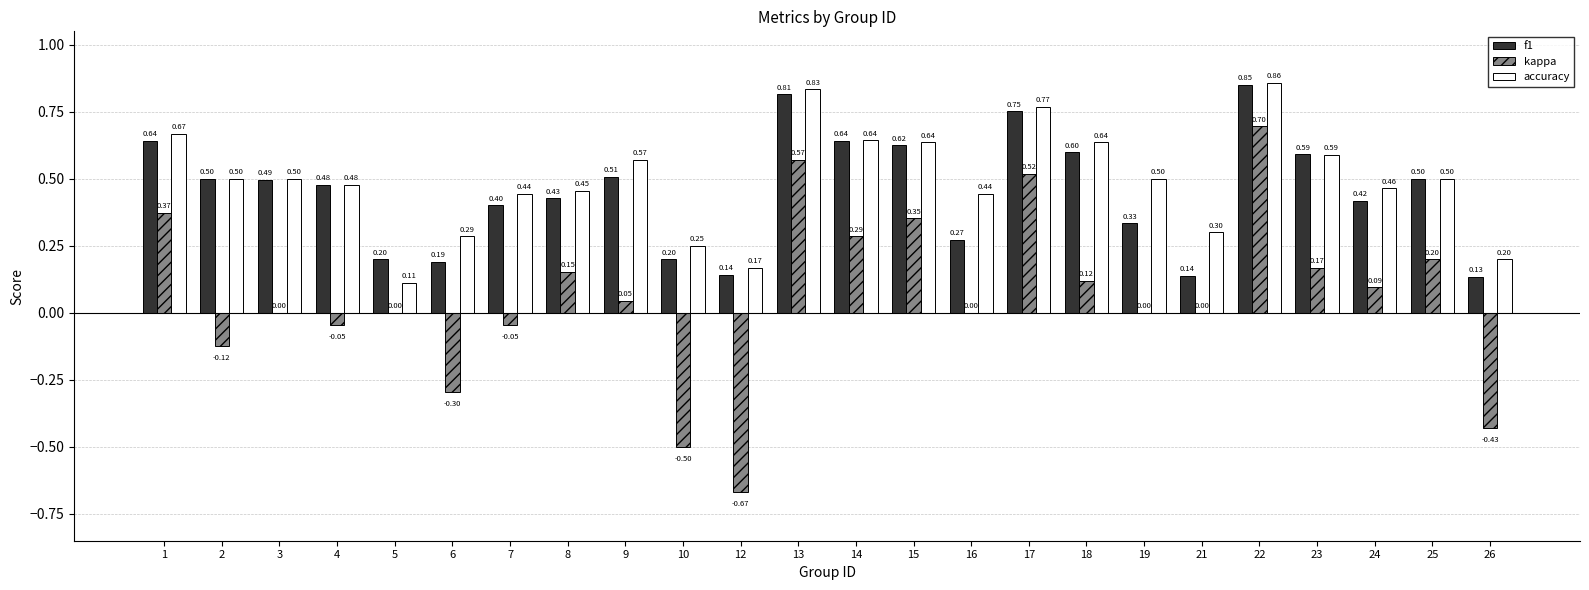

Which series changed the most between 2 and 10?

kappa